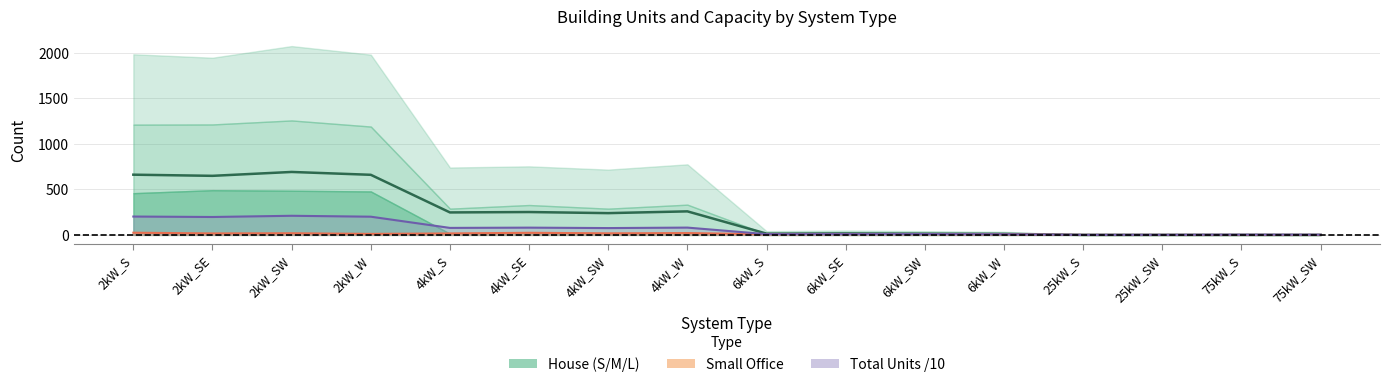

How many values in House Avg are above zero?

12